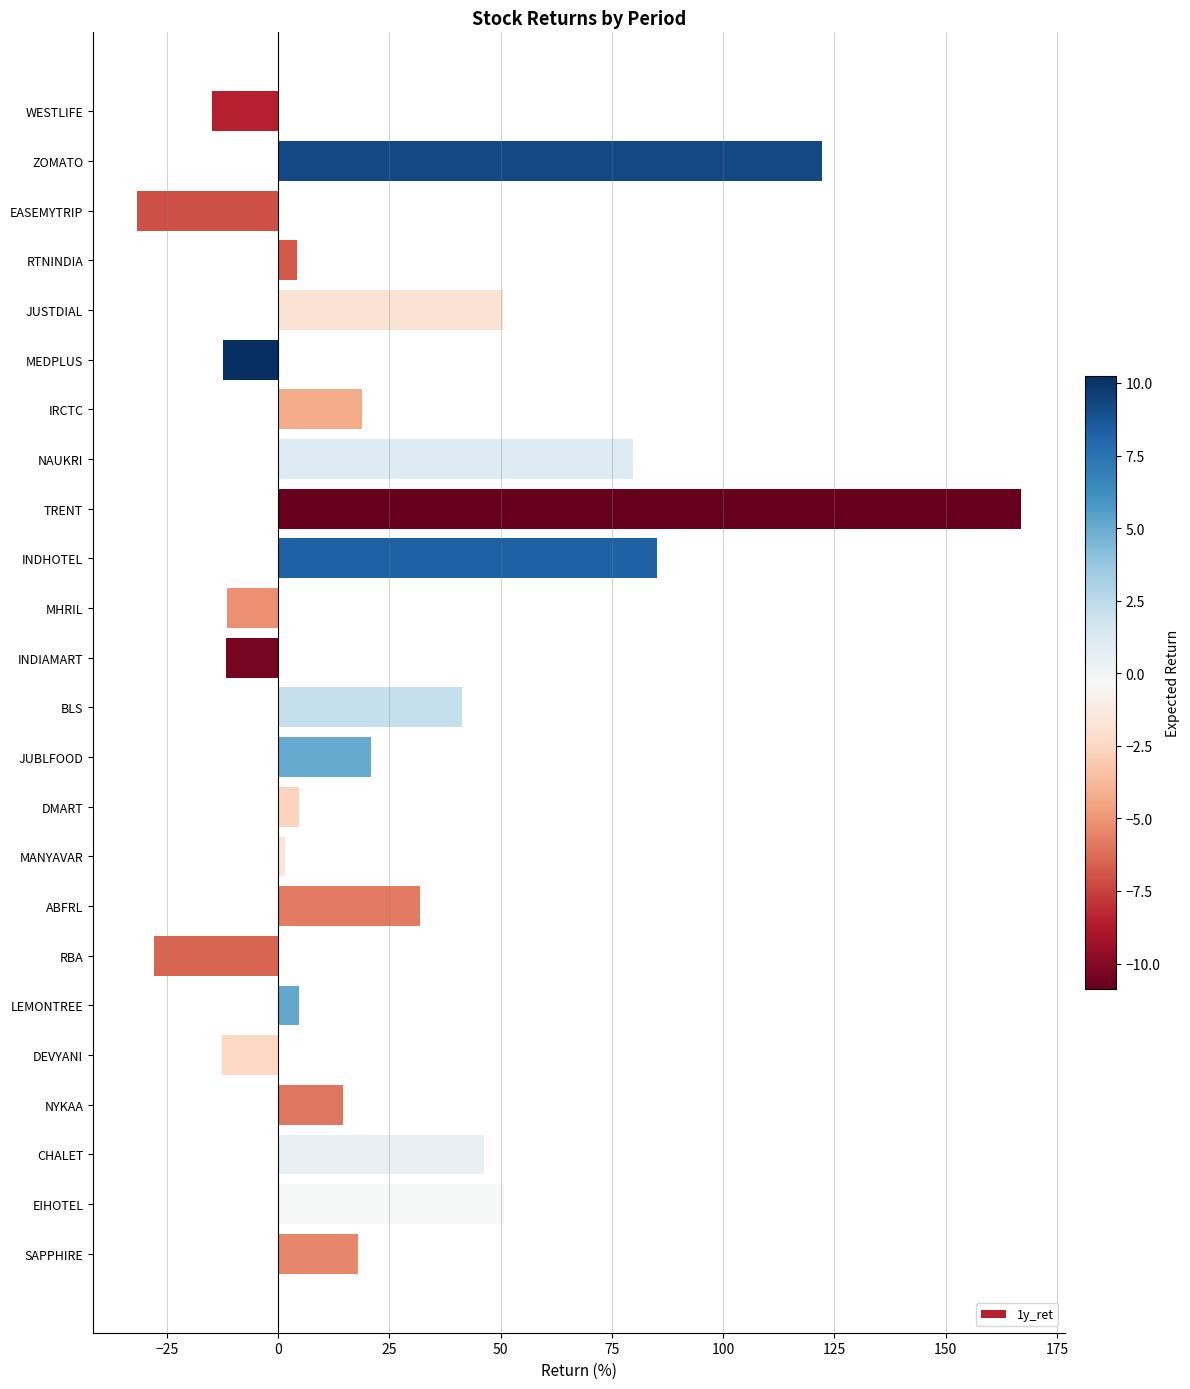

What is the value of the 12th bar from the top?

-11.6